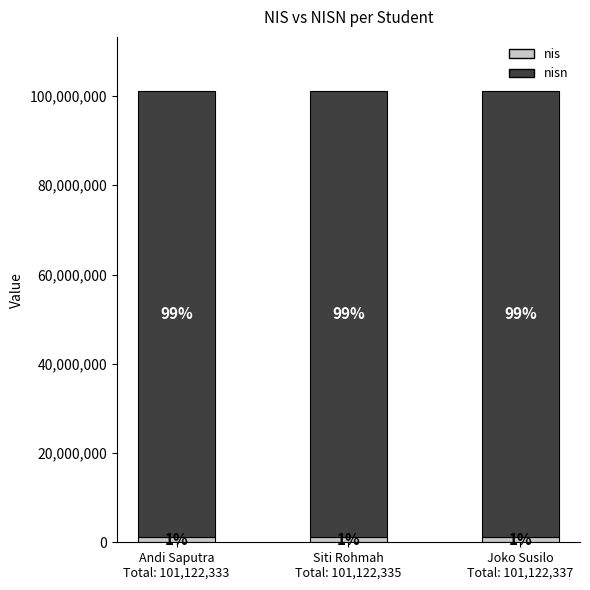

At how many categories does at least one series exceed 62677891?

3